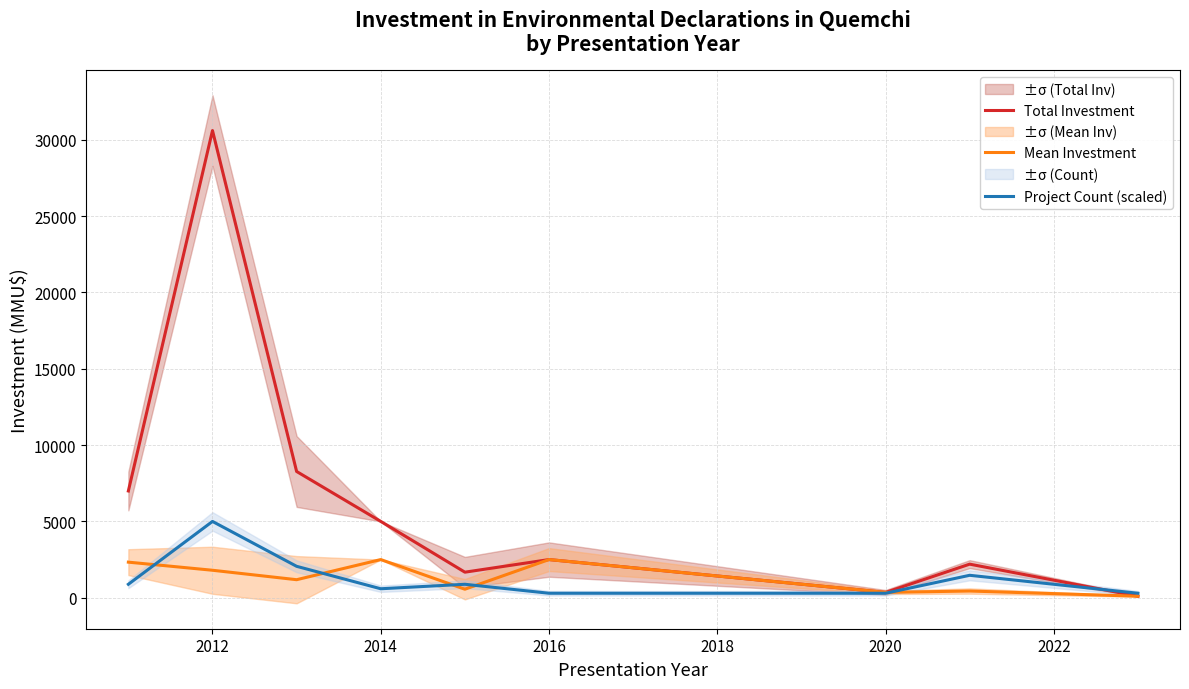

After their last crossing, which series has the higher values: Mean Investment or Project Count (scaled)?

Project Count (scaled)